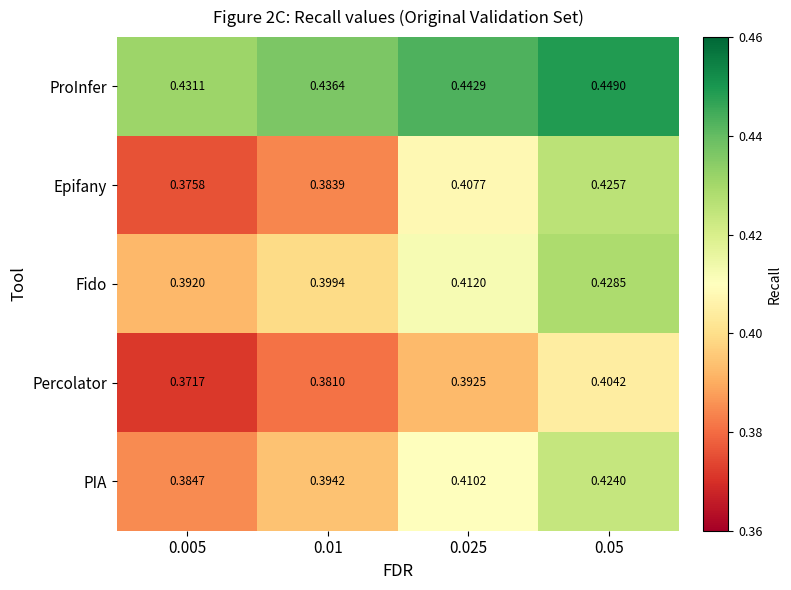

Rank the series by their maximum value, from highest to lowest.

ProInfer, Fido, Epifany, PIA, Percolator